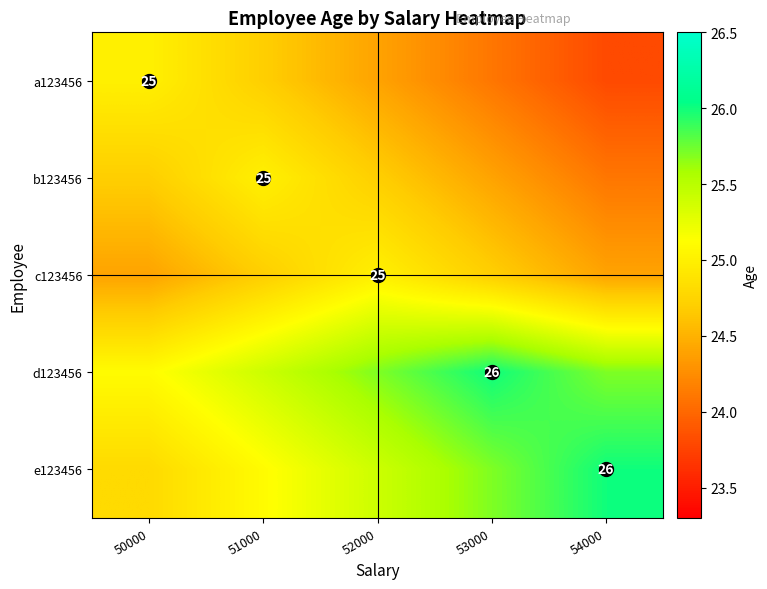

Count the number of categories in the chart.

5